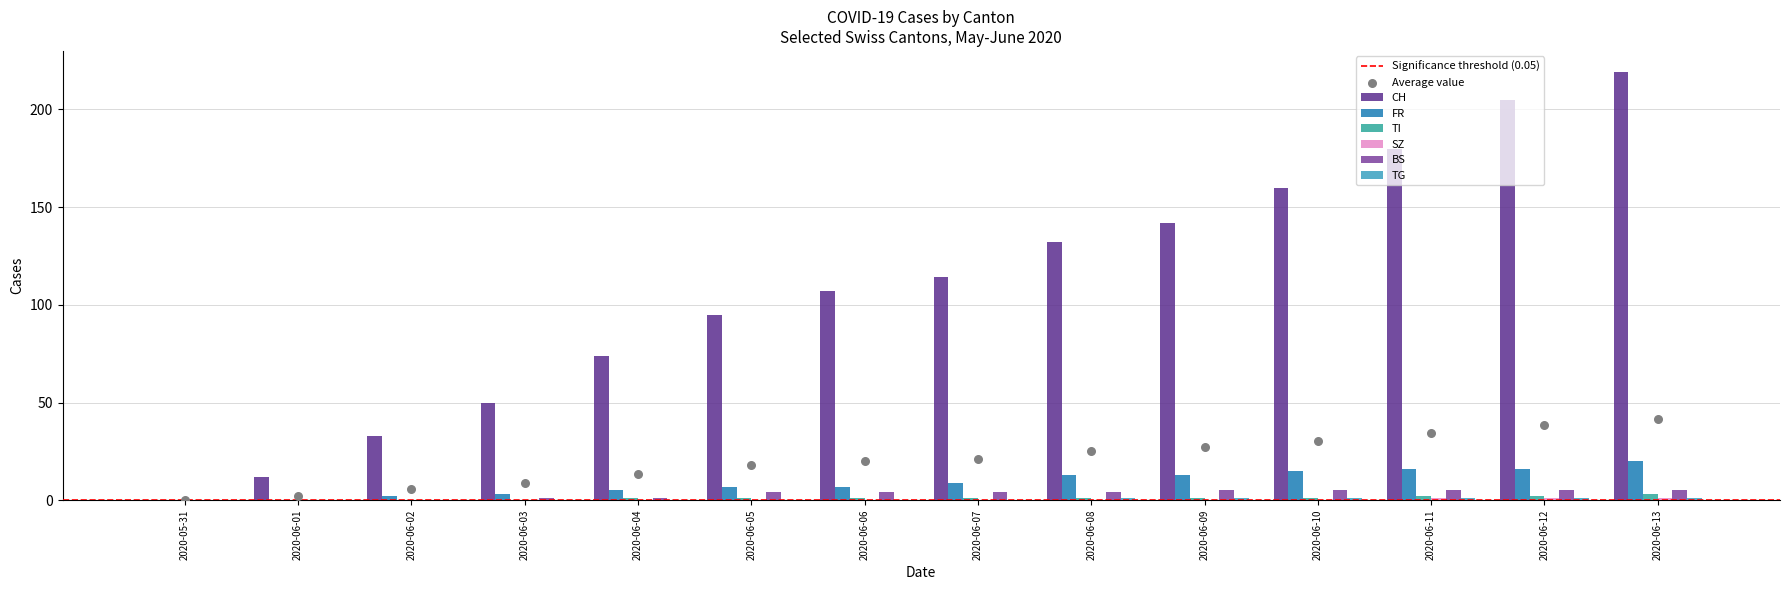

What are all the series names shown in the legend?

CH, FR, TI, SZ, BS, TG